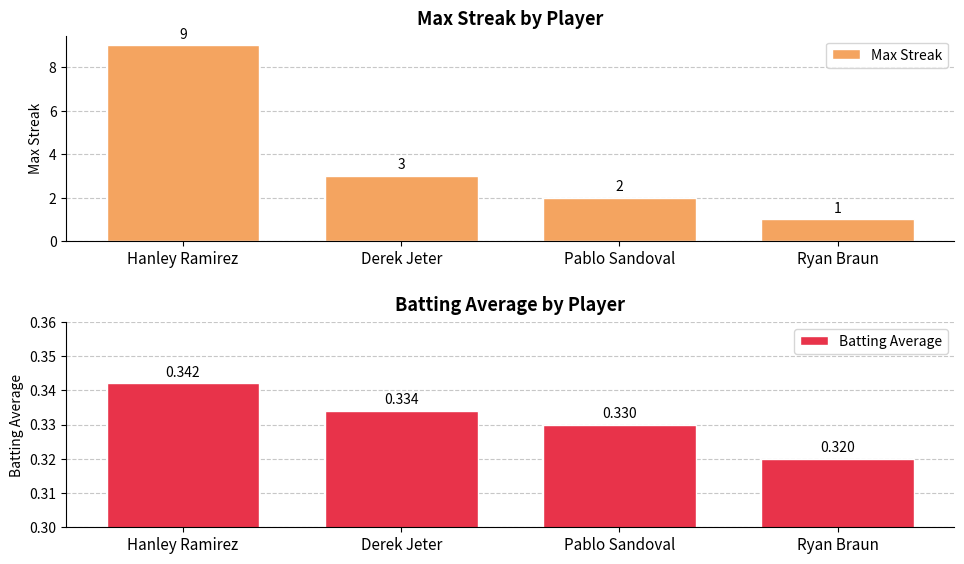

What is the value of the Batting Average bar at the 2nd from the left?

0.3